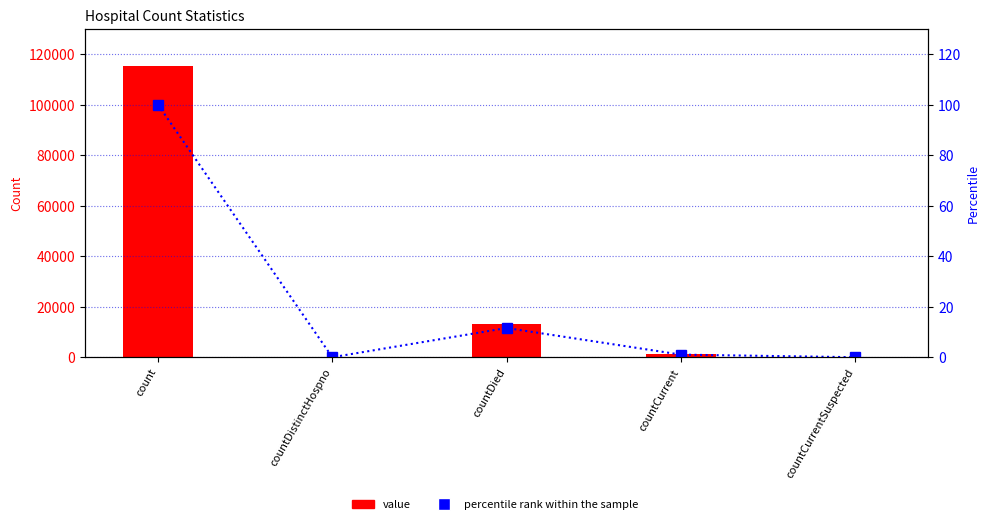

At which label is value closest to 57678?

countDied